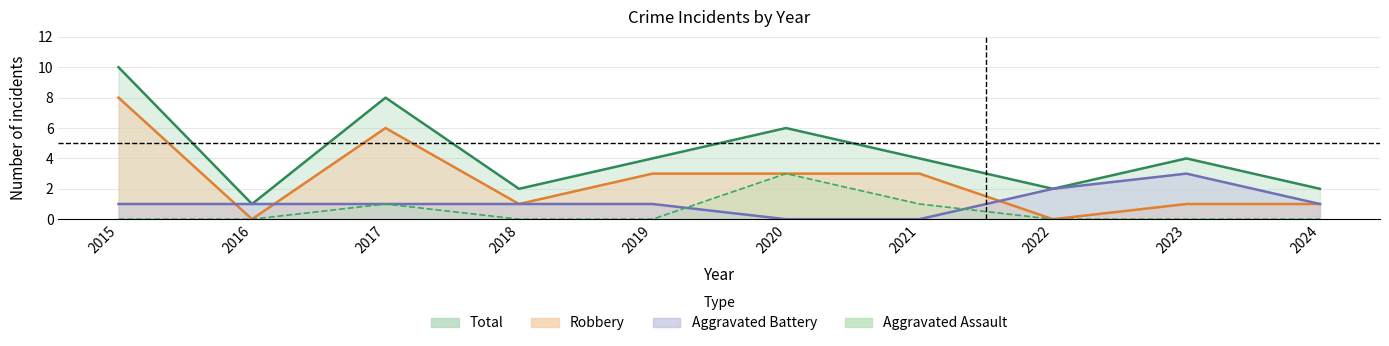

Read the Aggravated Battery value at 2023.

3